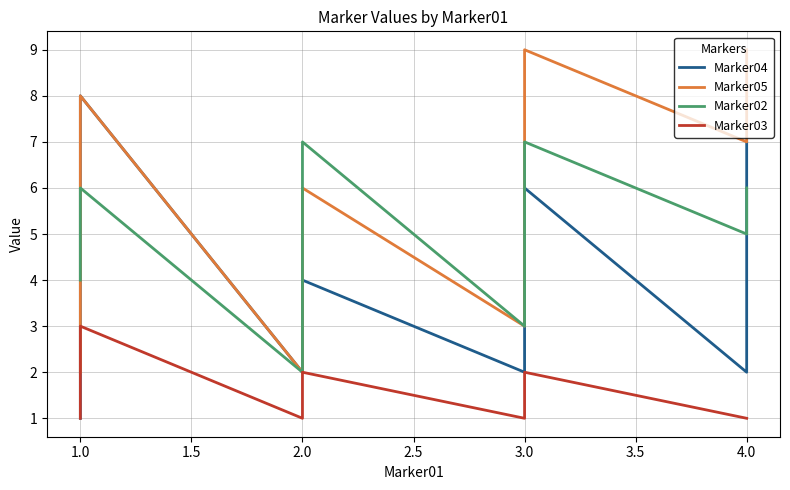

Between 1.0 and 4.0, which is larger?

4.0